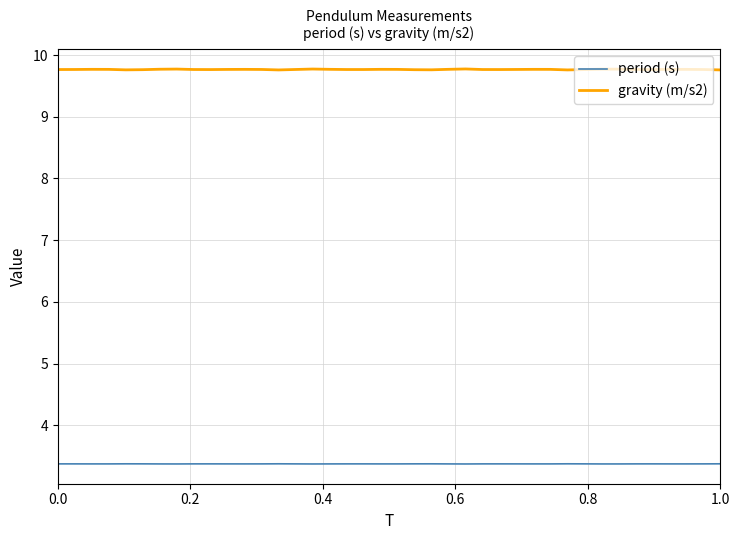

Which series has the largest range (max minus min)?

gravity (m/s2)